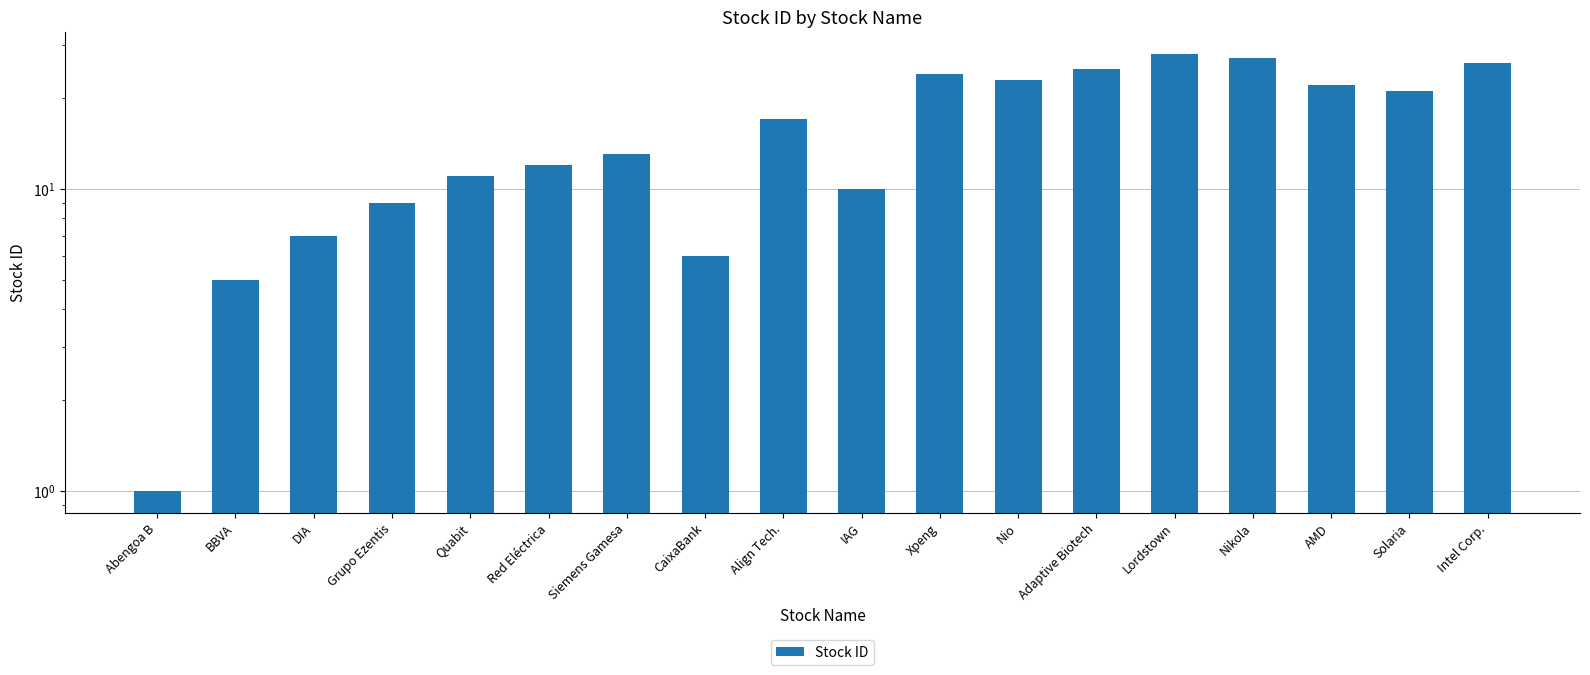

Rank the categories by value from lowest to highest.

Abengoa B, BBVA, CaixaBank, DIA, Grupo Ezentis, IAG, Quabit, Red Eléctrica, Siemens Gamesa, Align Tech., Solaria, AMD, Nio, Xpeng, Adaptive Biotech, Intel Corp., Nikola, Lordstown